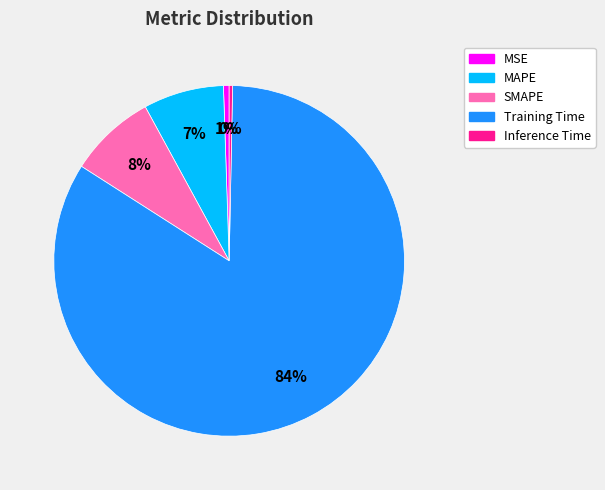

To the nearest percent, what is the difference between the Inference Time and MAPE slice percentages?

7%